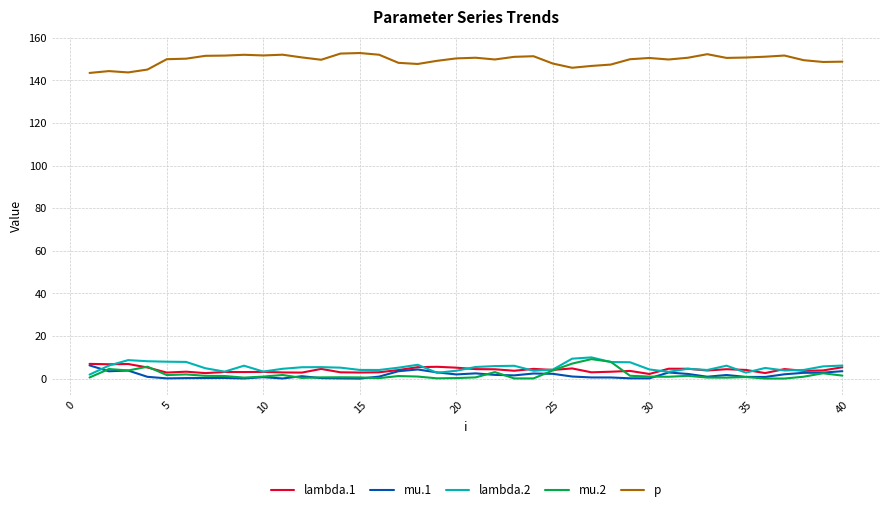

What is the maximum value for lambda.1?

6.9